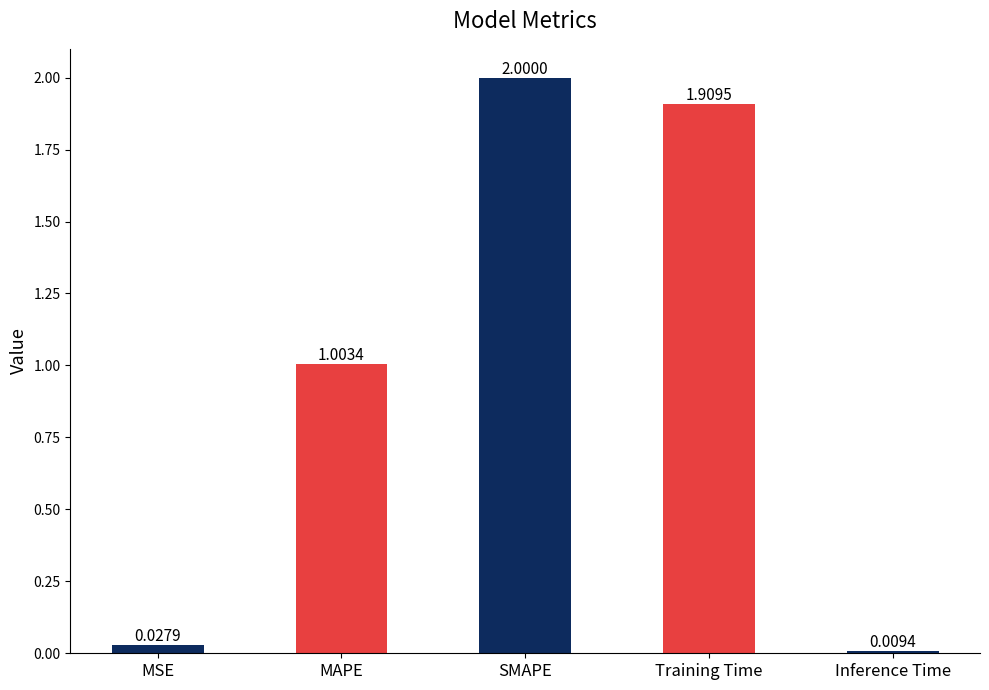

Approximately how many times larger is the value at MAPE compared to SMAPE?

0.5